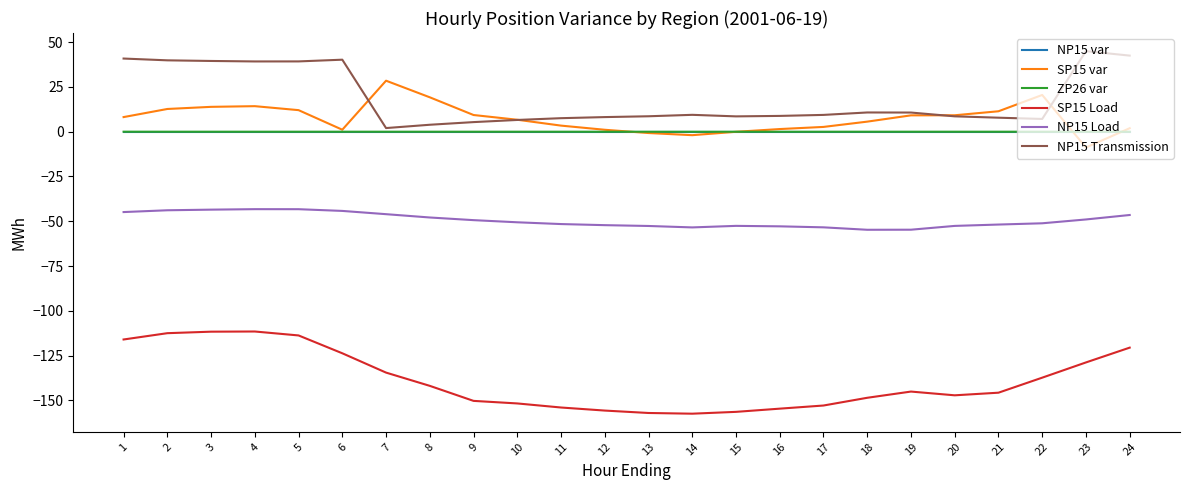

Which series has the largest total across all categories?

NP15 Transmission